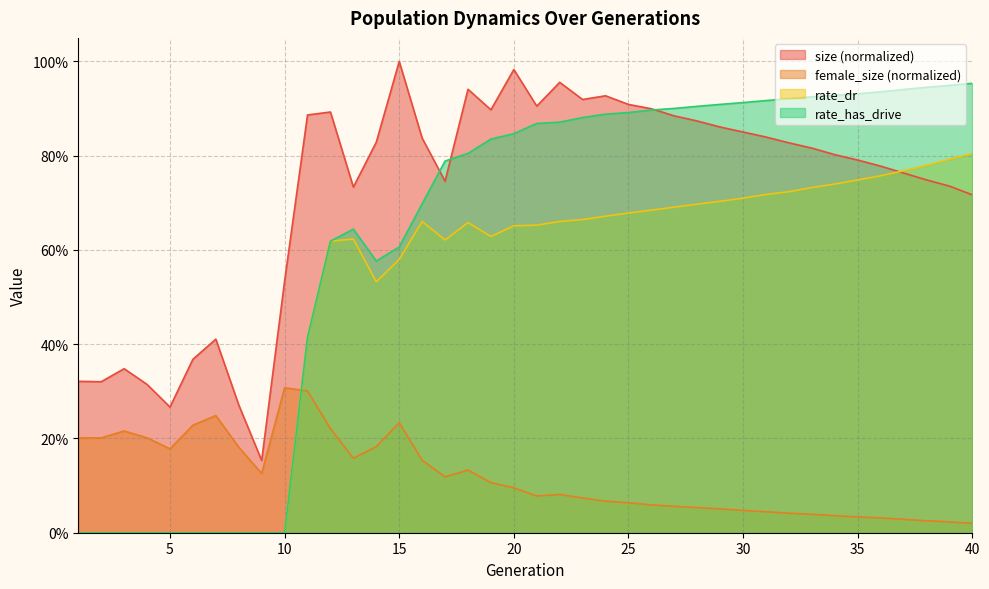

What is the sum of all female_size values?

4.7